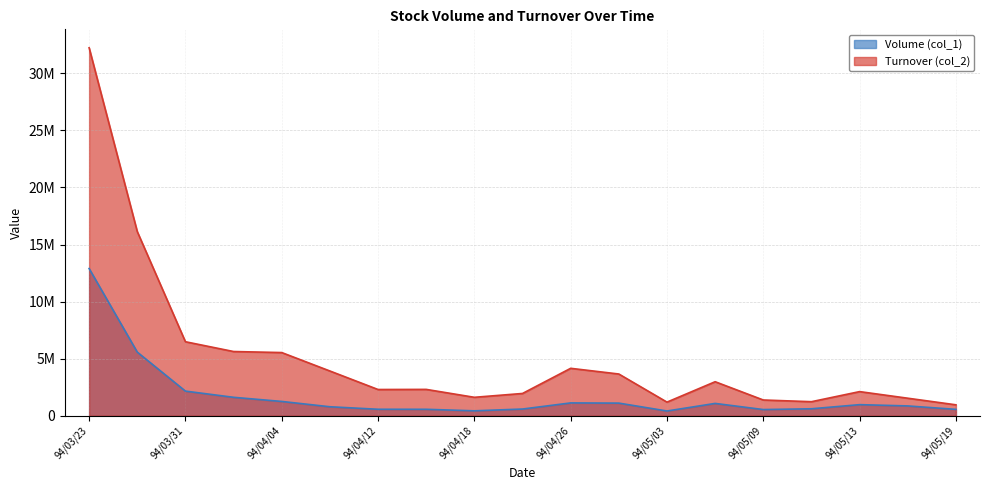

What is the difference between the maximum and minimum values in the Turnover (col_2) series?

31278260